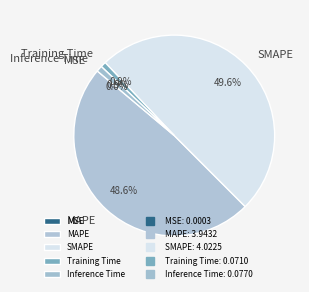

True or false: Inference Time accounts for 8% of the total.

False